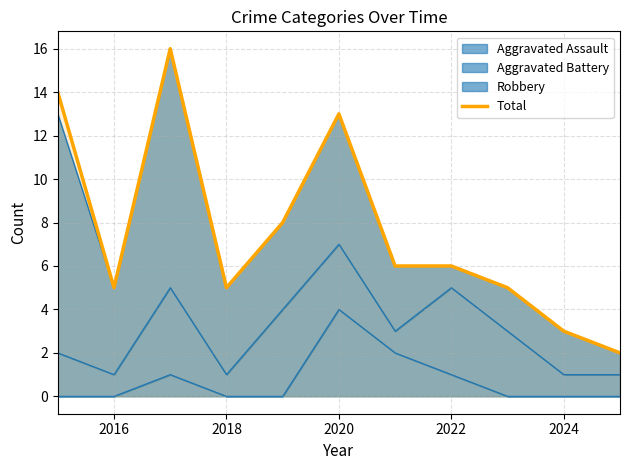

Between 2018 and 2024, which is larger?

2018